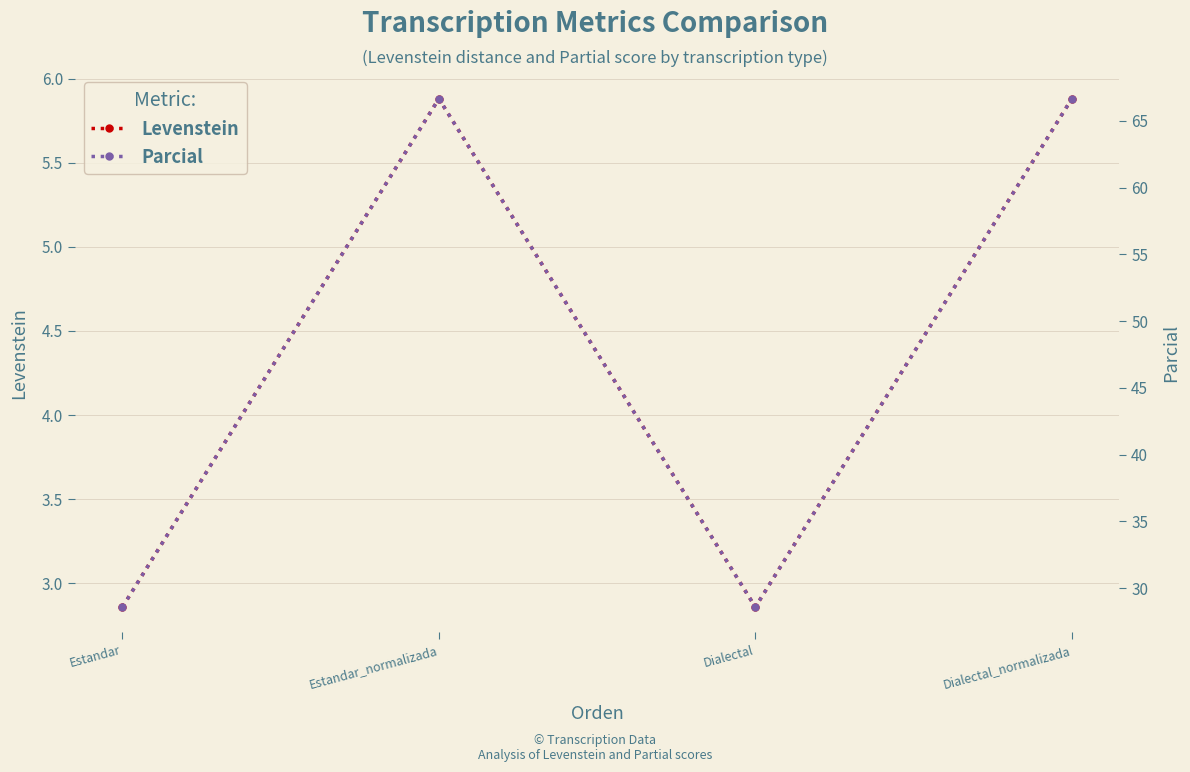

At which category does the chart reach its minimum across all series?

Estandar